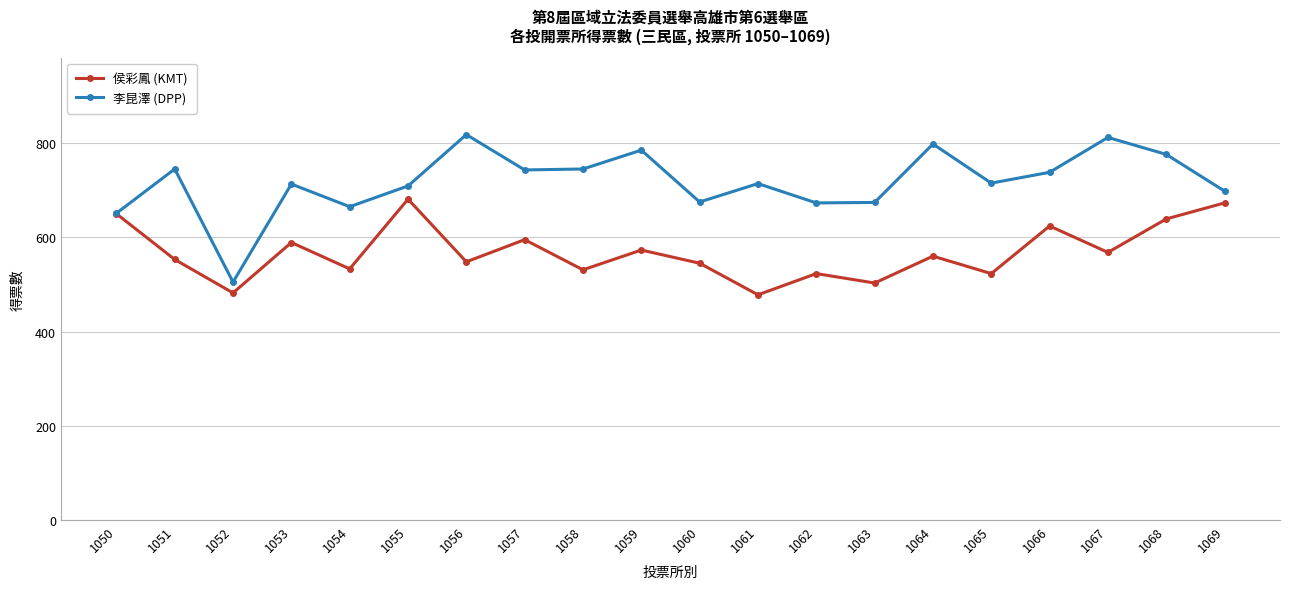

True or false: 侯彩鳳 (KMT) has a value of 595 at 1057.

True